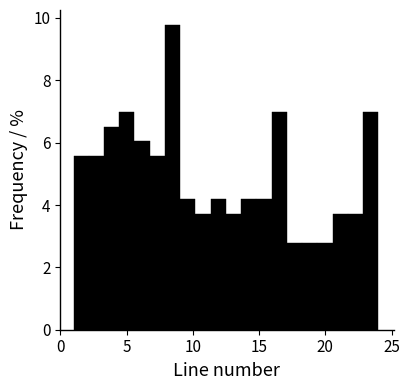

Read against the x-axis, roughly where is the centre of the tallest bar?

8.5